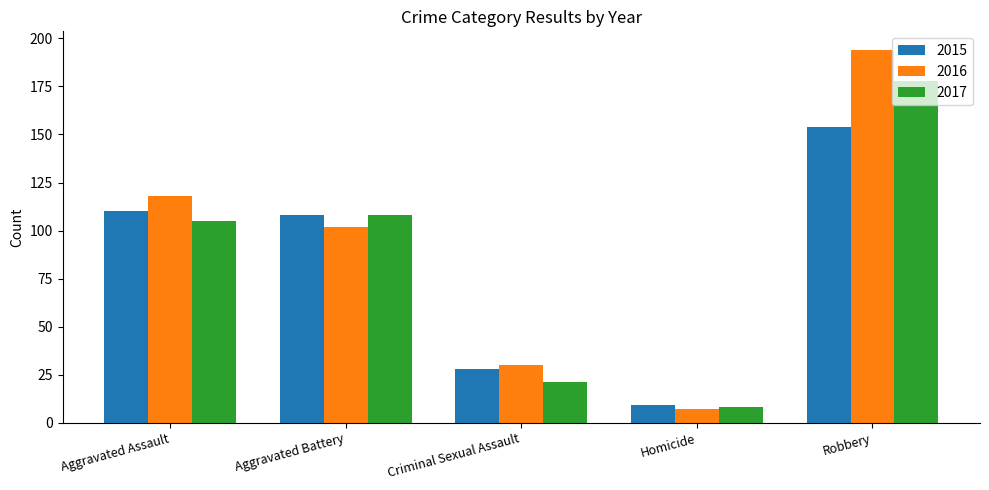

What is the sum of all 2016 values?

451